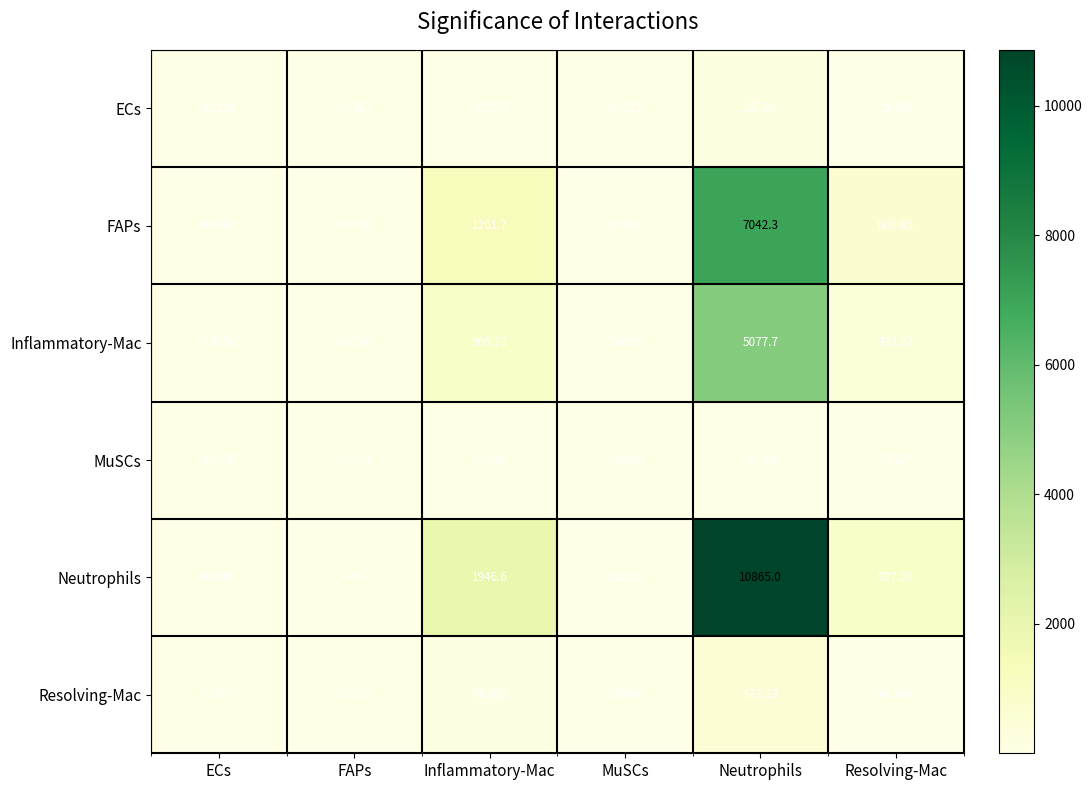

Which label corresponds to the smallest value in the chart?

ECs